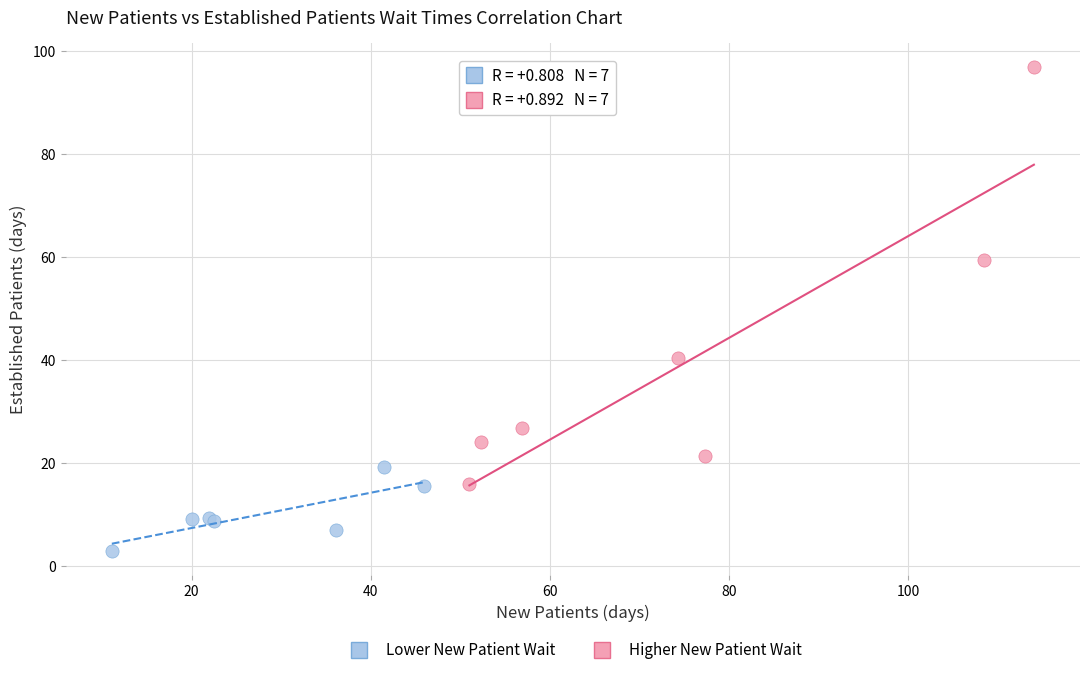

Which series contains the lowest Y value?

Lower New Patient Wait